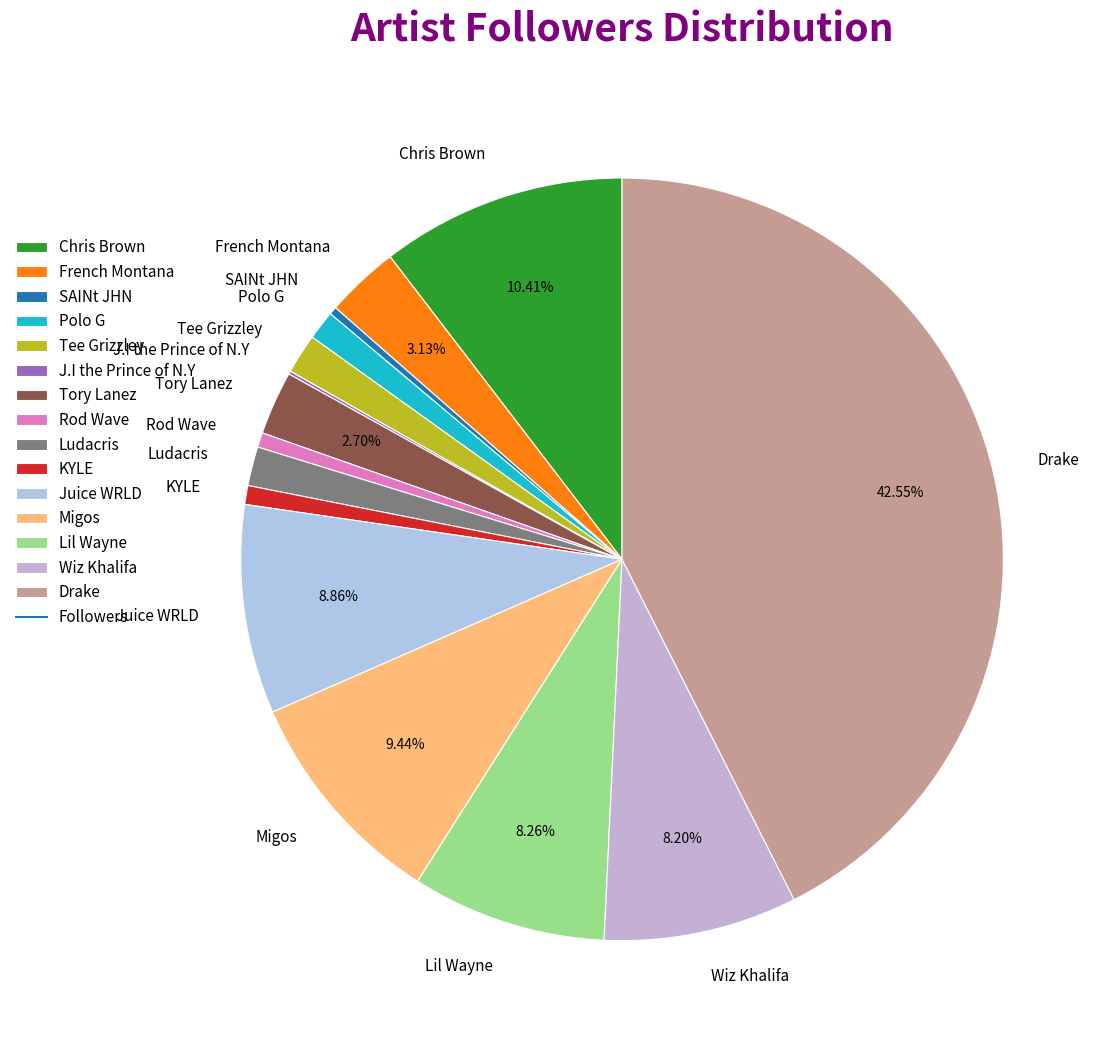

Do Juice WRLD and Wiz Khalifa together represent more than half of the pie?

No